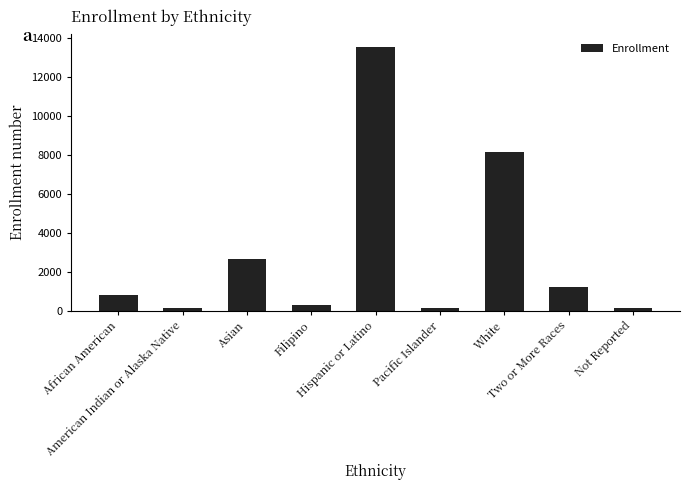

What is the greatest value displayed?

13535